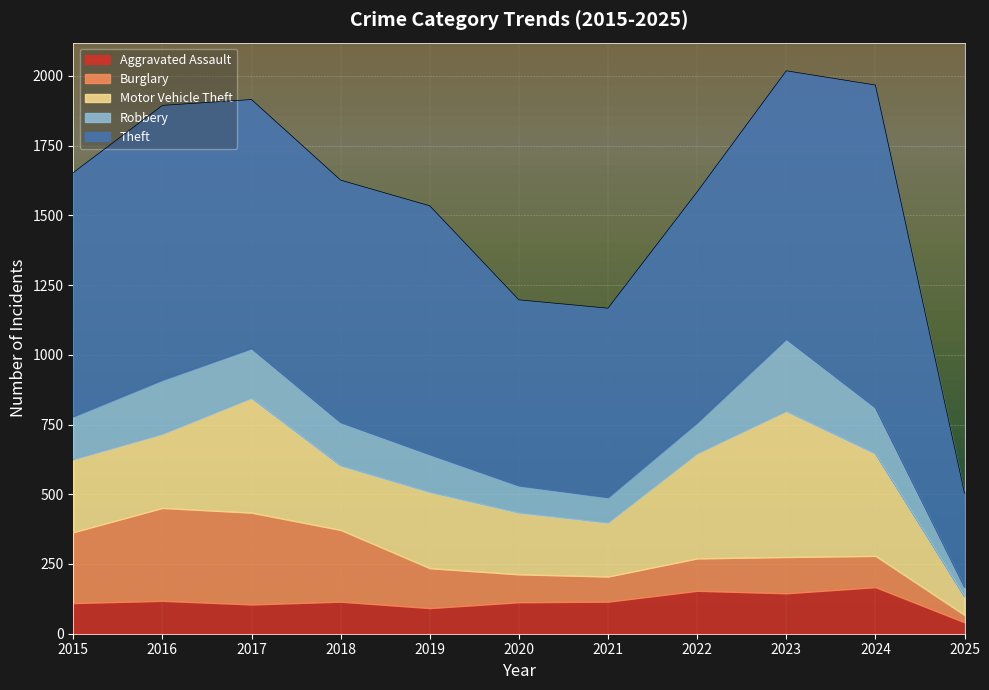

At which category does Burglary reach its first local peak?

2016